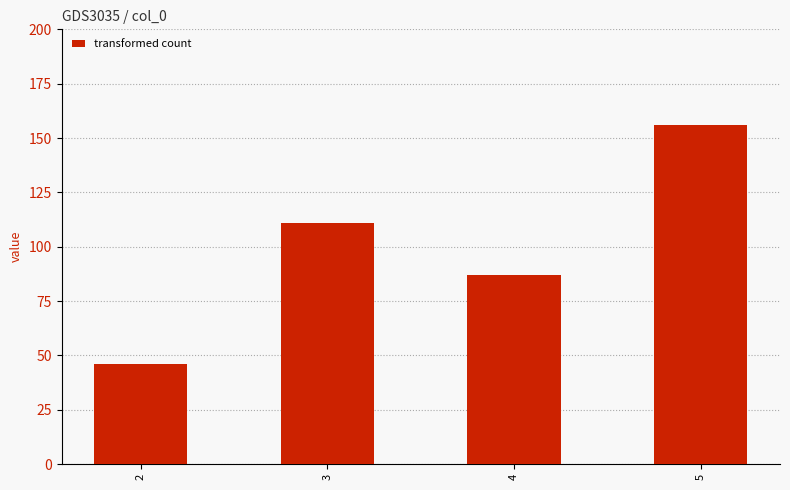

What is the sum of the values at 5 and 3?

267